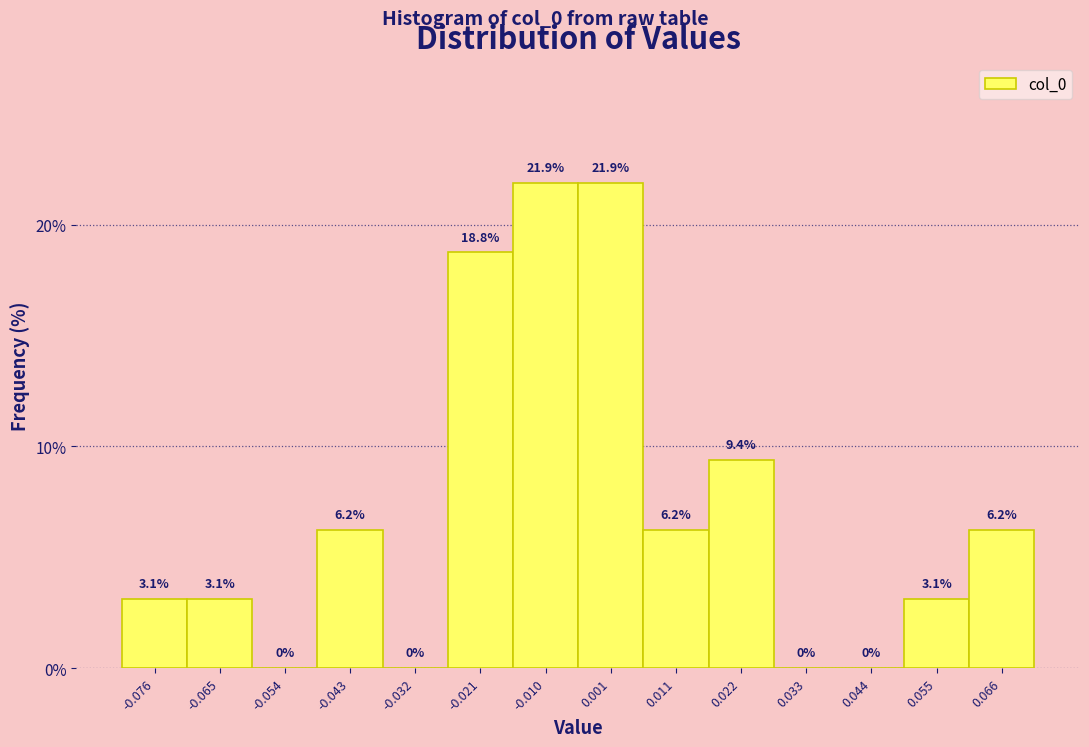

Reading left to right, transcribe this chart: for each bar, give the range it covers on the x-axis and its height. The bar edges are not printed on the chart, so give them approximately, as read against the axis.

-0.082 to -0.070: 3.1
-0.070 to -0.060: 3.1
-0.060 to -0.048: 0.0
-0.048 to -0.038: 6.2
-0.038 to -0.026: 0.0
-0.026 to -0.016: 18.8
-0.016 to -0.004: 21.9
-0.004 to 0.006: 21.9
0.006 to 0.016: 6.2
0.016 to 0.028: 9.4
0.028 to 0.038: 0.0
0.038 to 0.050: 0.0
0.050 to 0.060: 3.1
0.060 to 0.072: 6.2